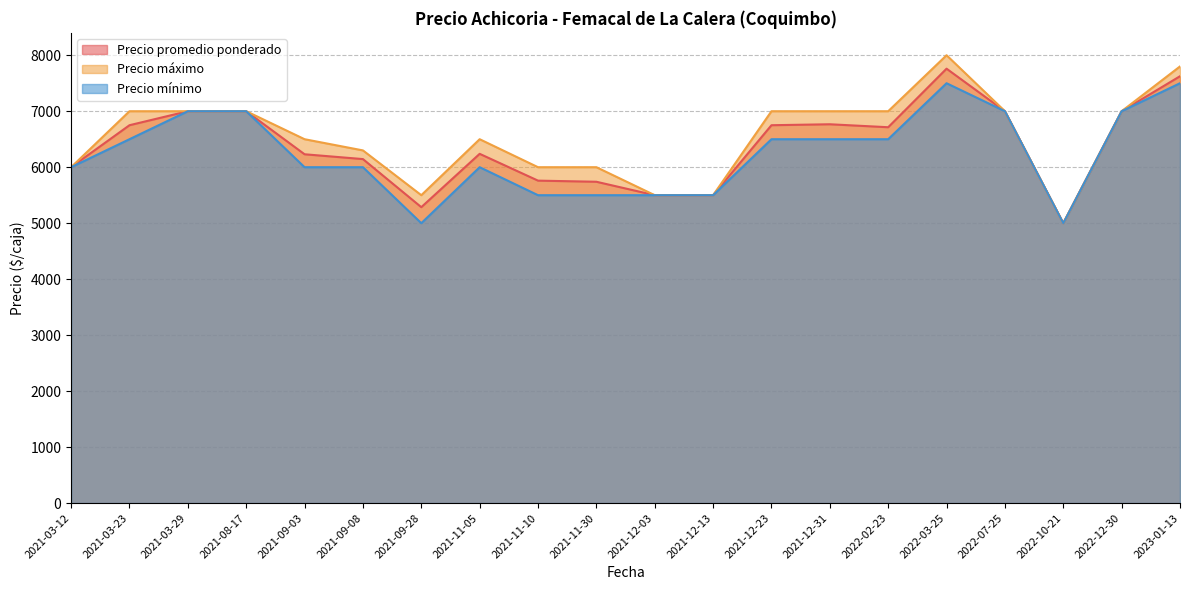

Where is the first local minimum for Precio máximo?

2021-09-28